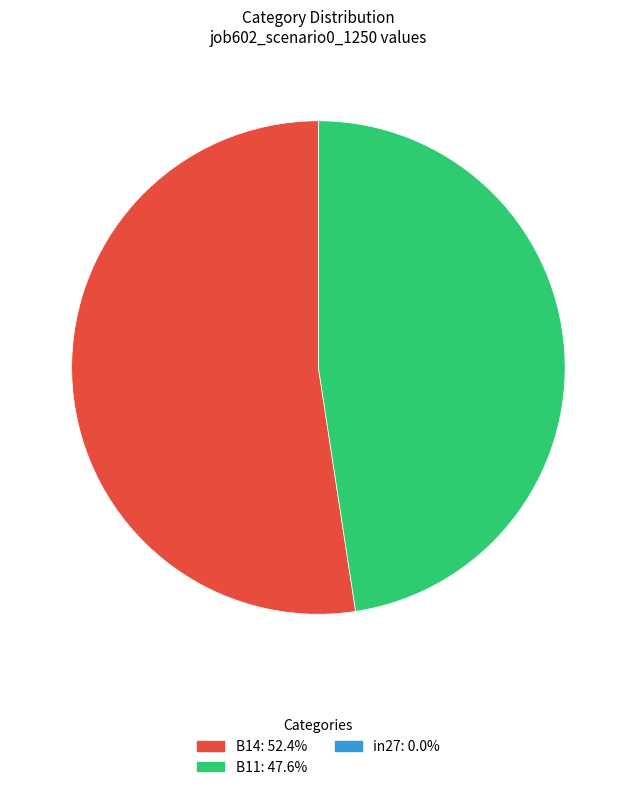

Which slice is the largest?

B14